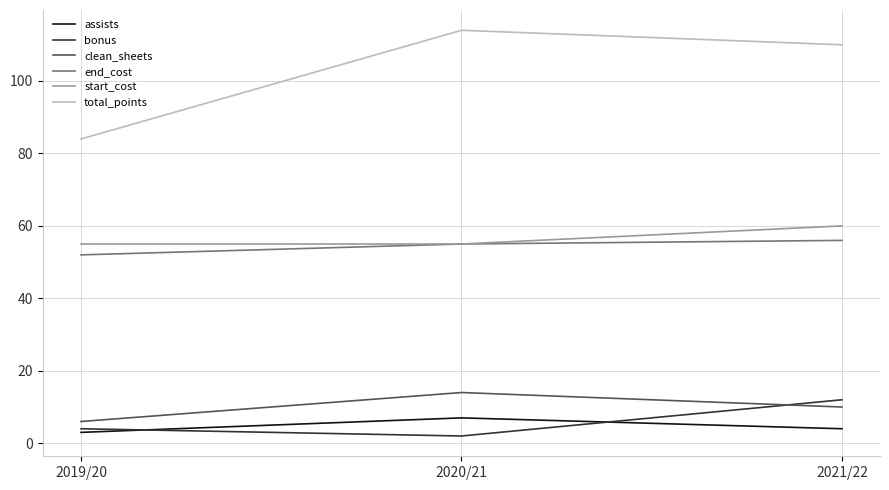

Where is total_points nearest to the value 99?

2021/22